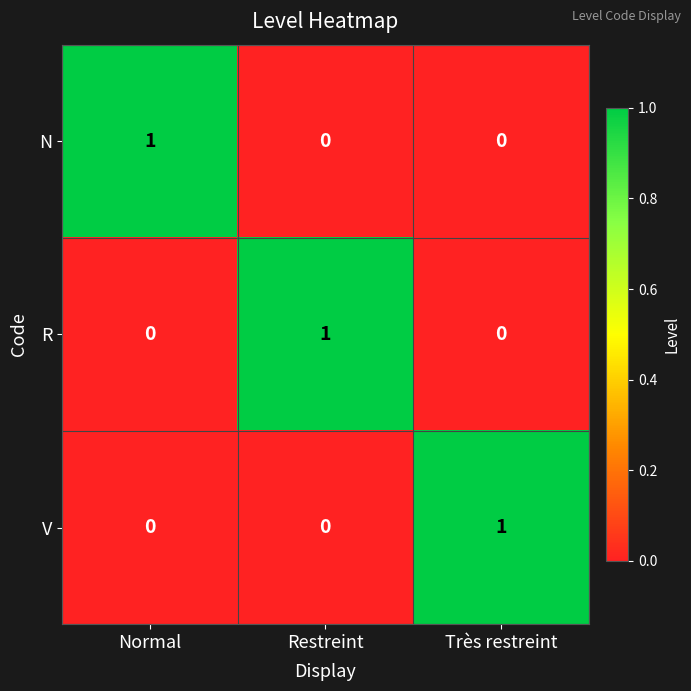

At which label does R reach its peak?

Restreint